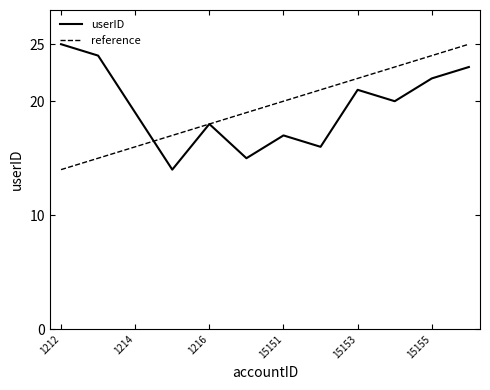

How many lines are shown in the chart?

2